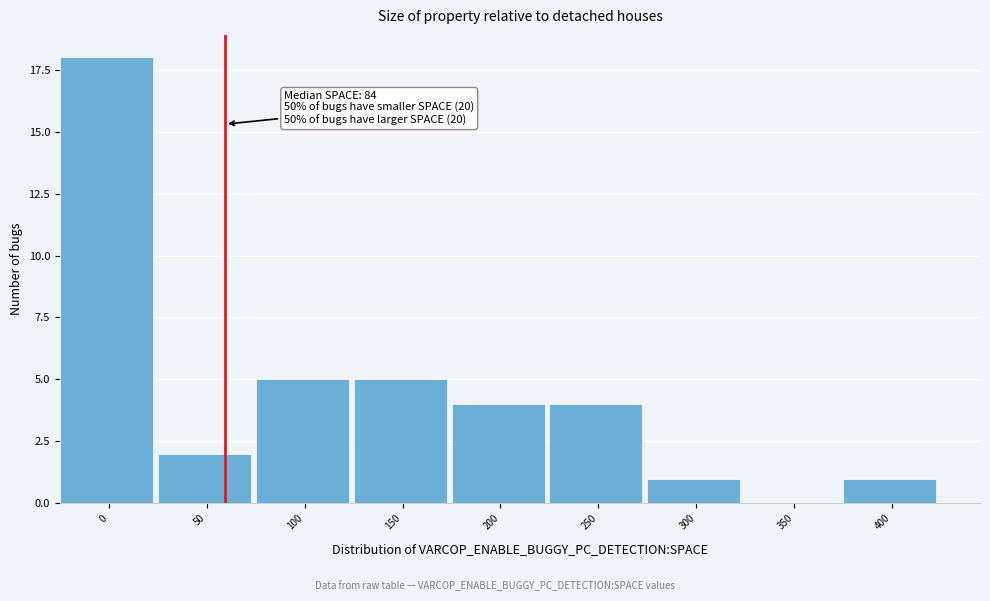

Reading left to right, transcribe all the data shown in this chart.

0=18	50=2	100=5	150=5	200=4	250=4	300=1	350=0	400=1